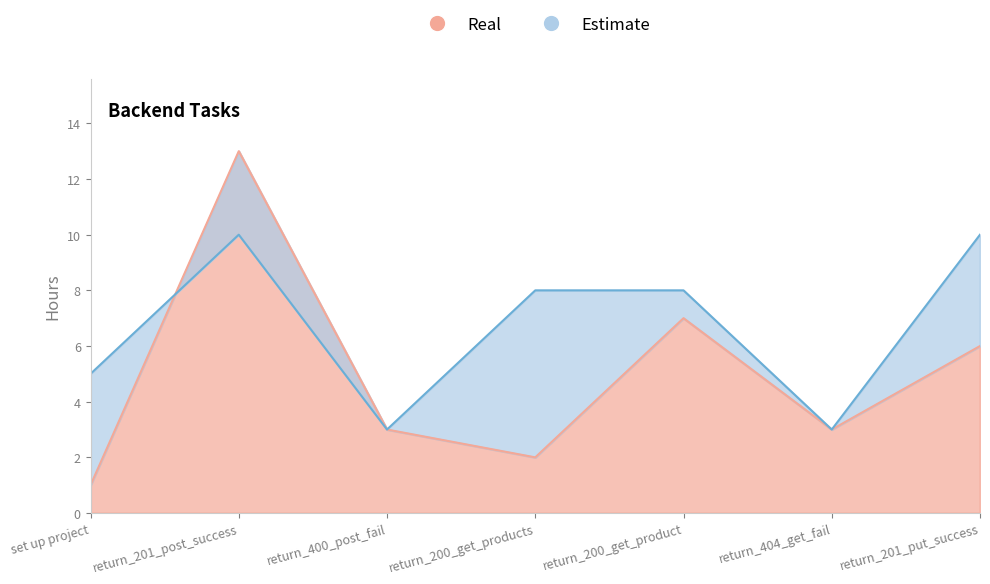

Is the value of Estimate at return_201_post_success greater than the value of Real at set up project?

Yes